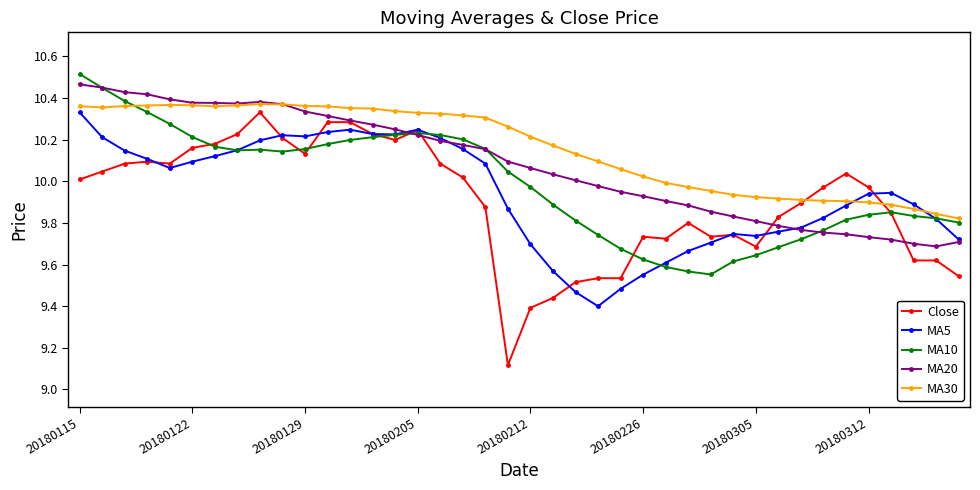

True or false: MA10 has more than 0 interior local peaks.

True